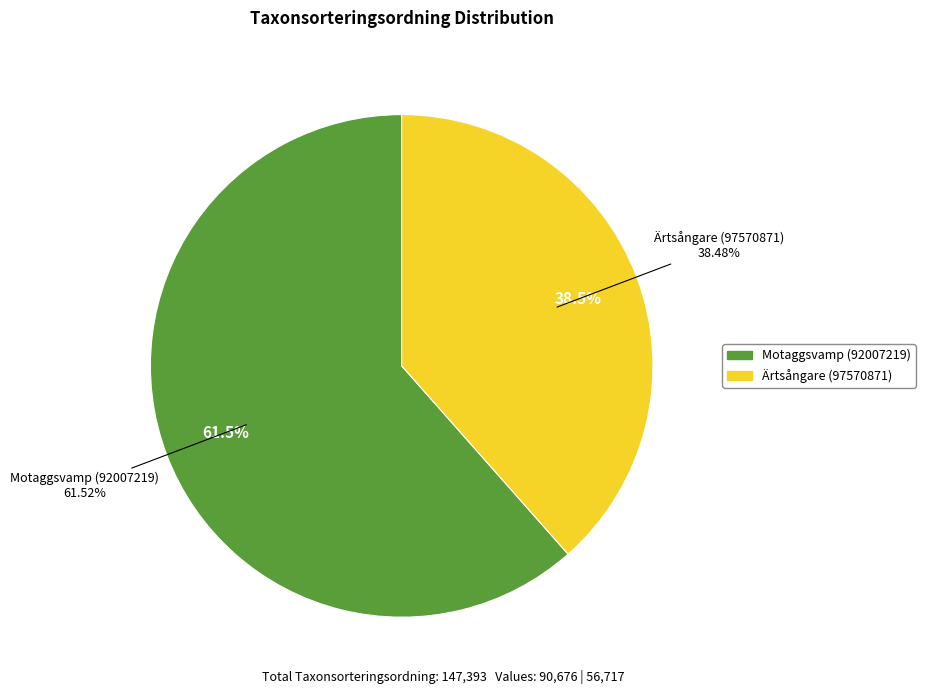

Which slice is the largest?

Motaggsvamp (92007219)